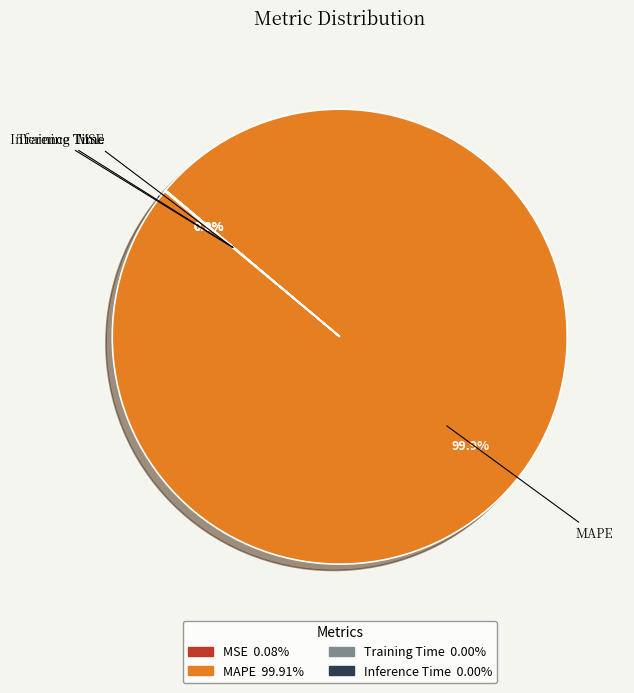

Does any single category account for the majority?

Yes